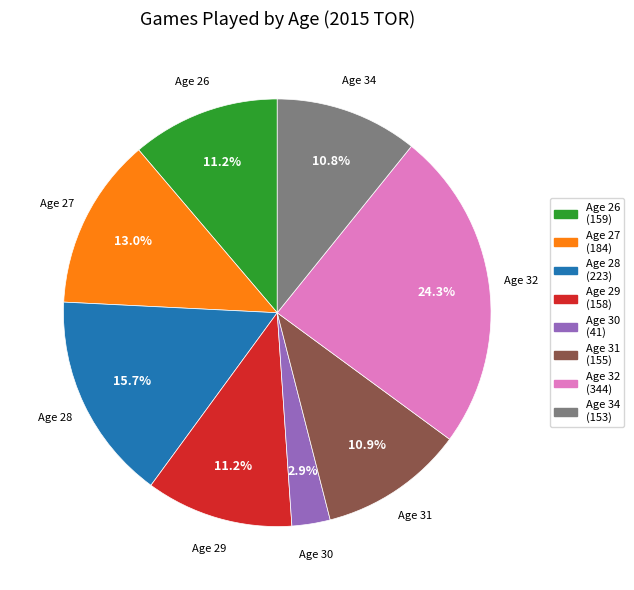

Combined, what portion of the pie is Age 28 (223) and Age 34 (153)?

26.5%